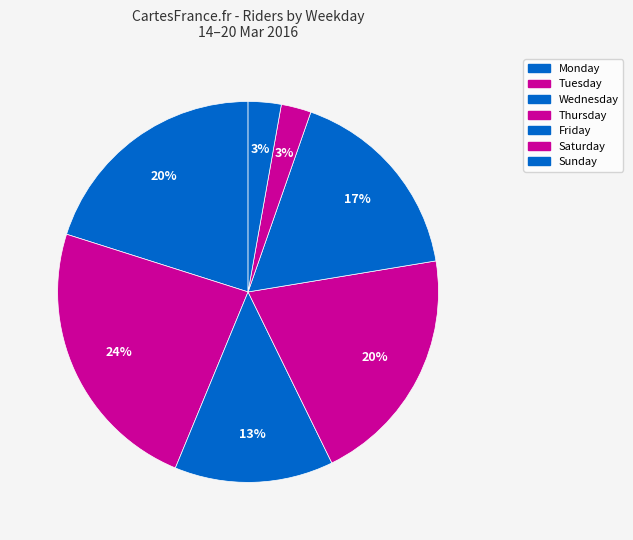

Count the number of slices in the pie.

7